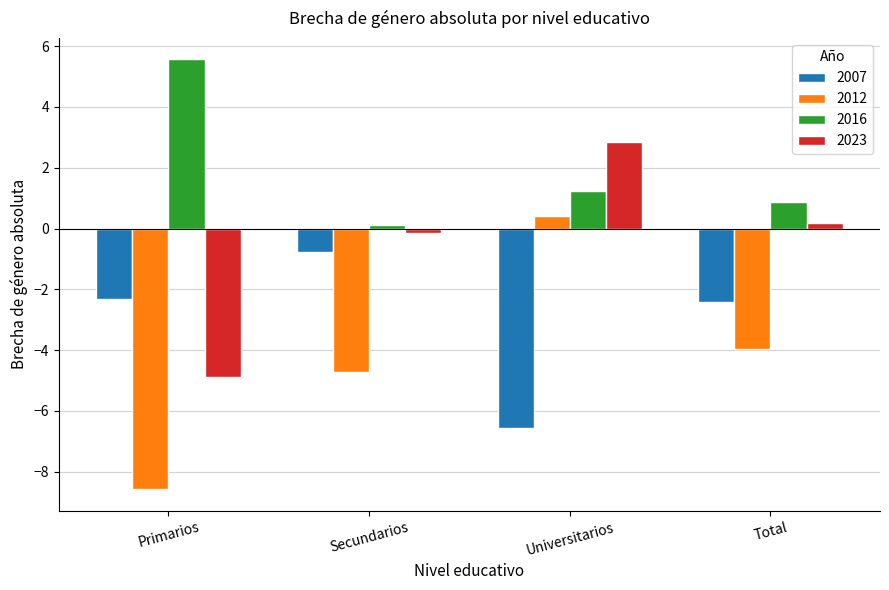

What position from the left is Secundarios?

2